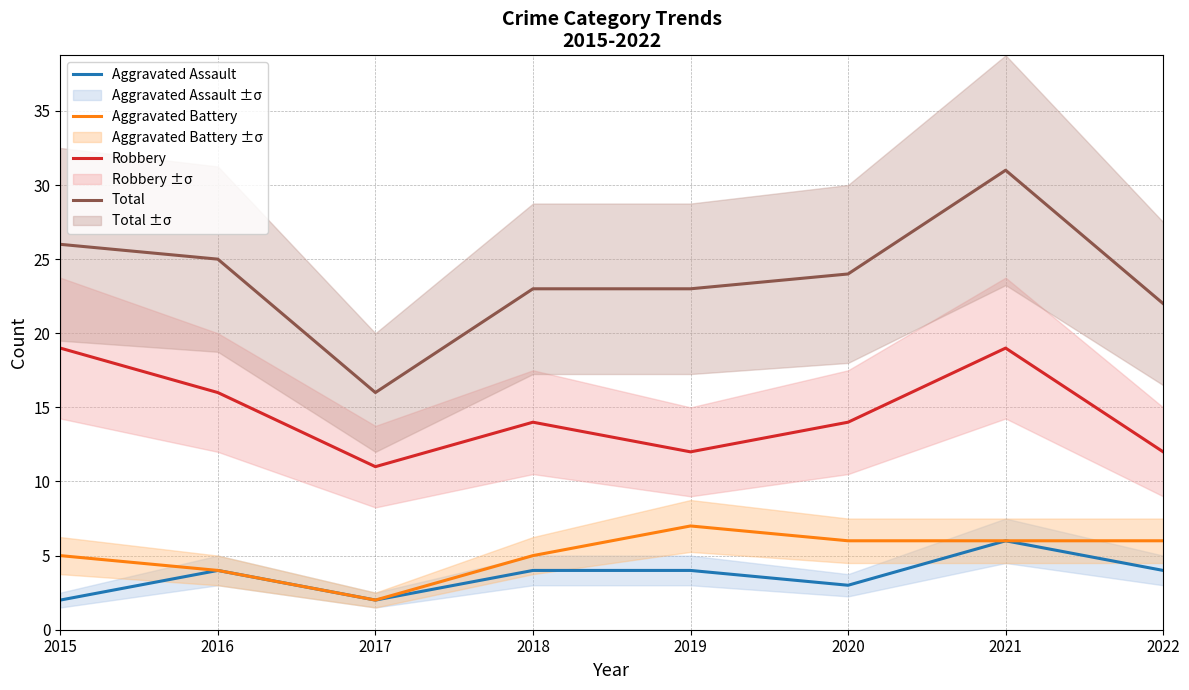

At which category is the sum across all series the highest?

2021